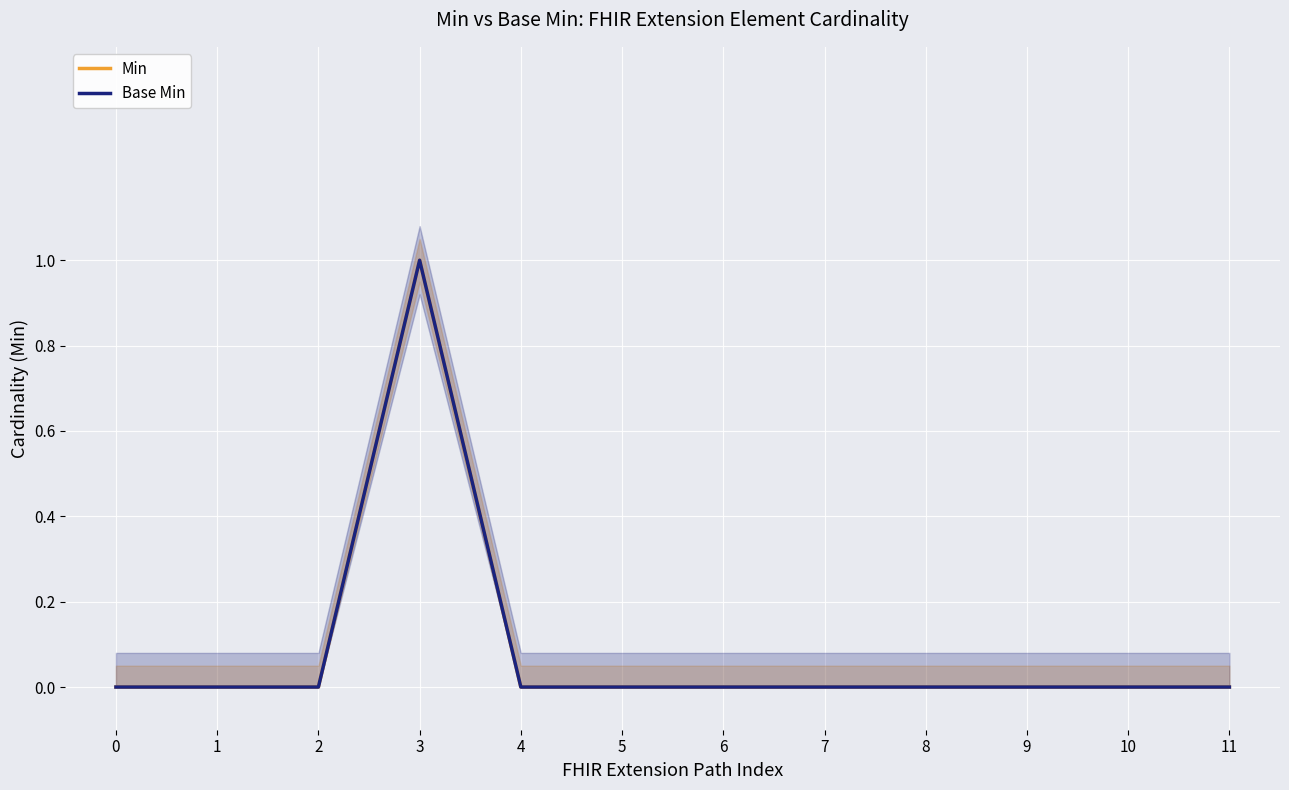

Reading right to left, what are all the values shown in this chart?

Min: 0	0	0	0	0	0	0	0	1	0	0	0
Base Min: 0	0	0	0	0	0	0	0	1	0	0	0